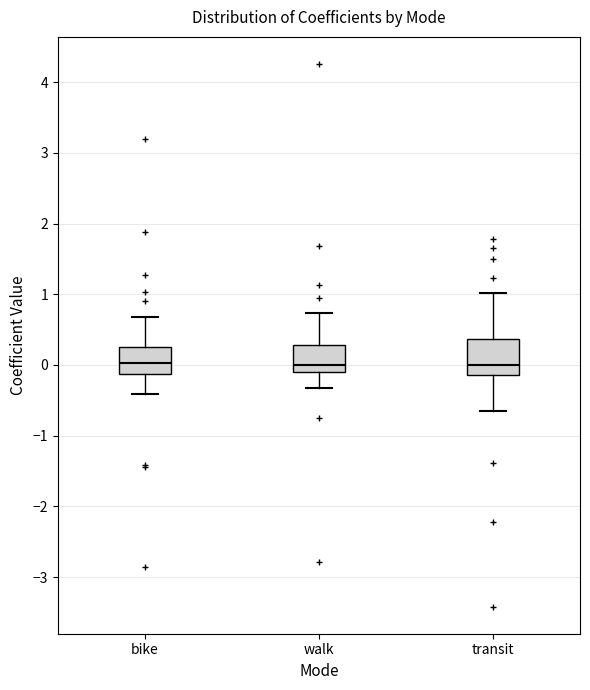

Where is the upper edge of the box for walk on the y-axis? The values are not printed on the chart, so give them approximately, as read against the axis.

0.3